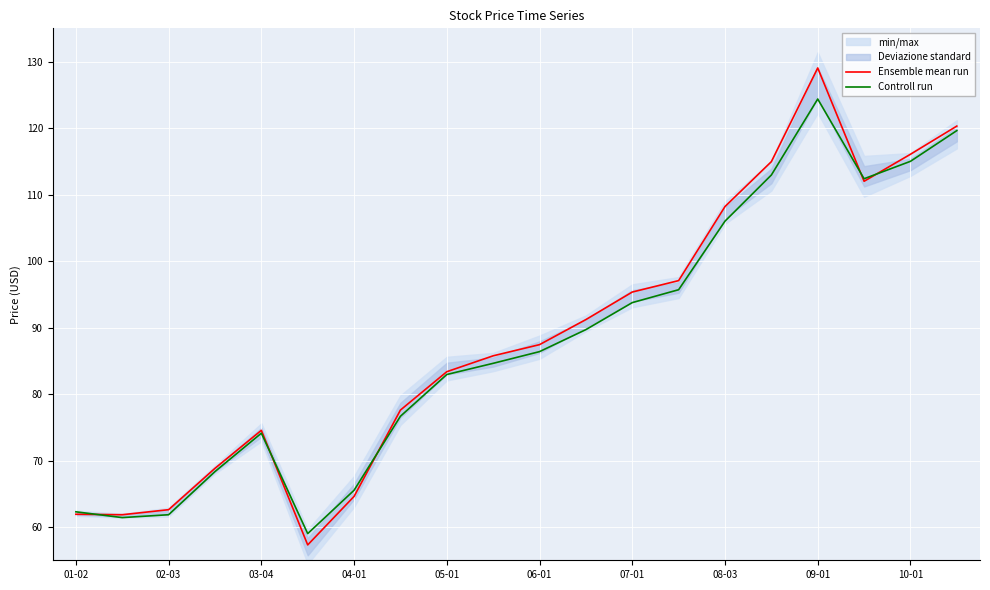

Which category has the highest value in the Controll run series?

09-01